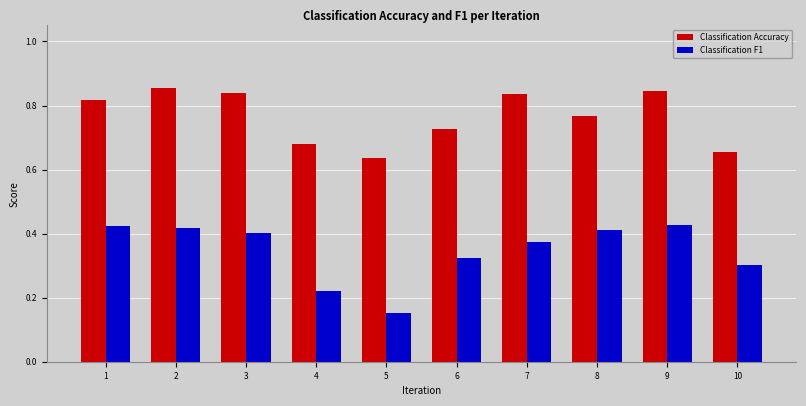

Which series has the largest range (max minus min)?

Classification F1